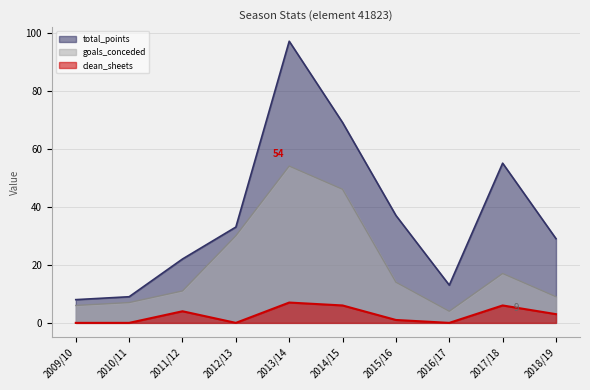

Which category has the highest value across all series?

2013/14